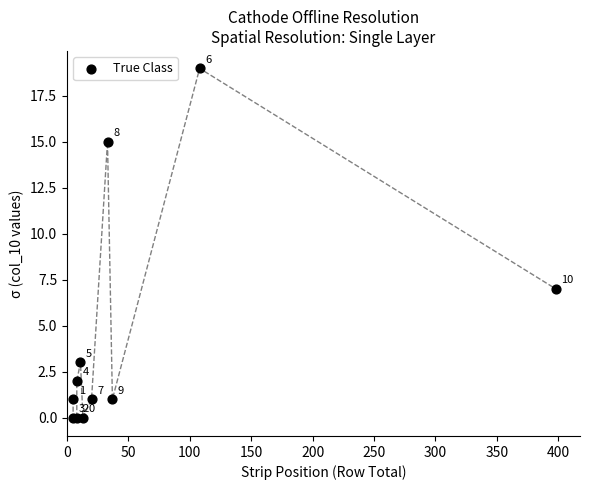

What Y value in the scatter plot is closest to 9?

7